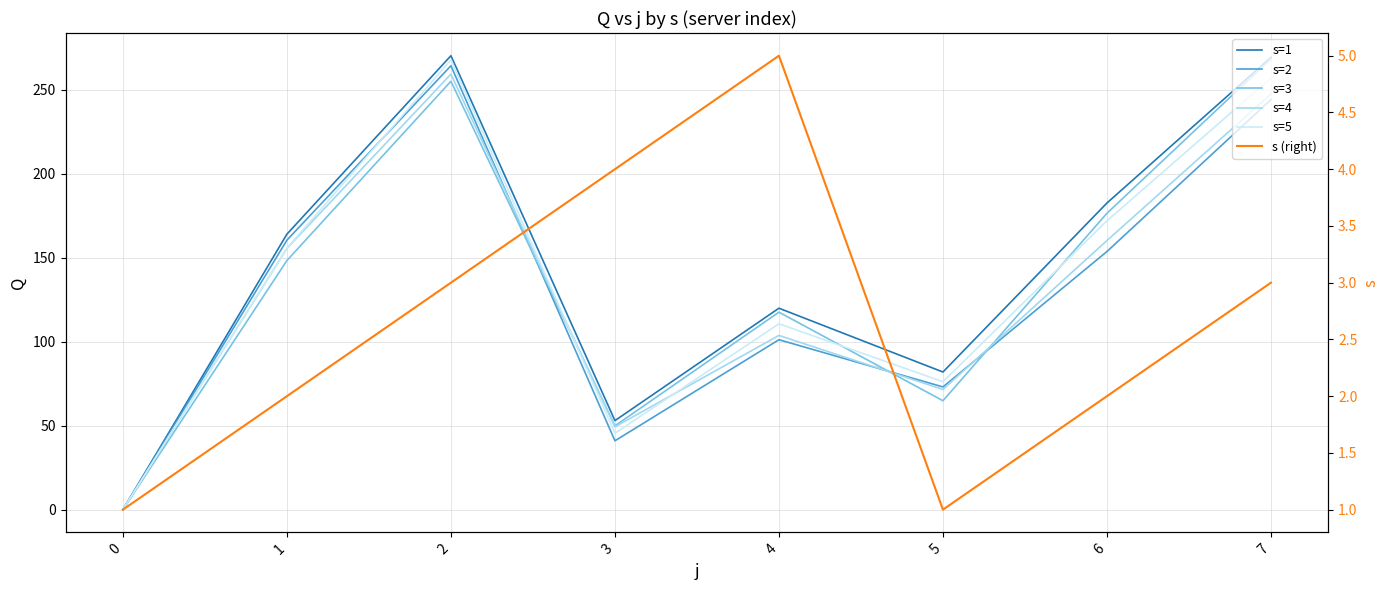

What is the greatest value displayed?

270.2